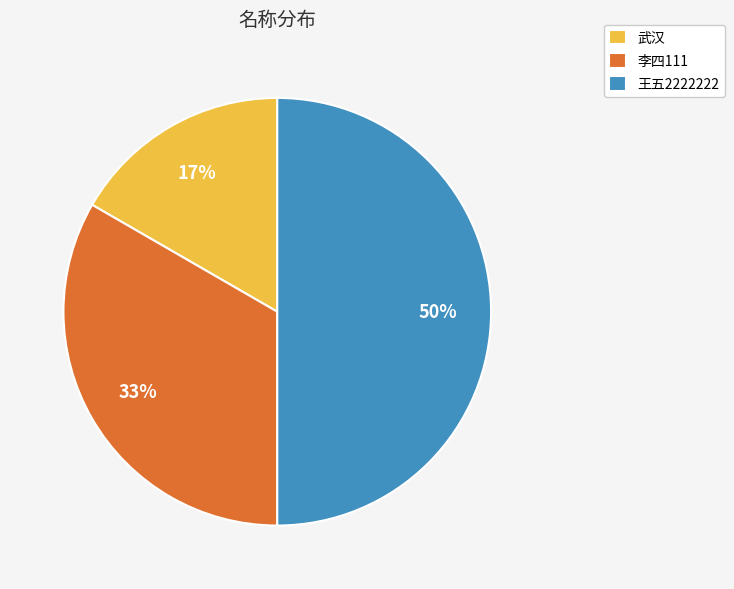

What percentage is the 武汉 slice, to the nearest percent?

17%